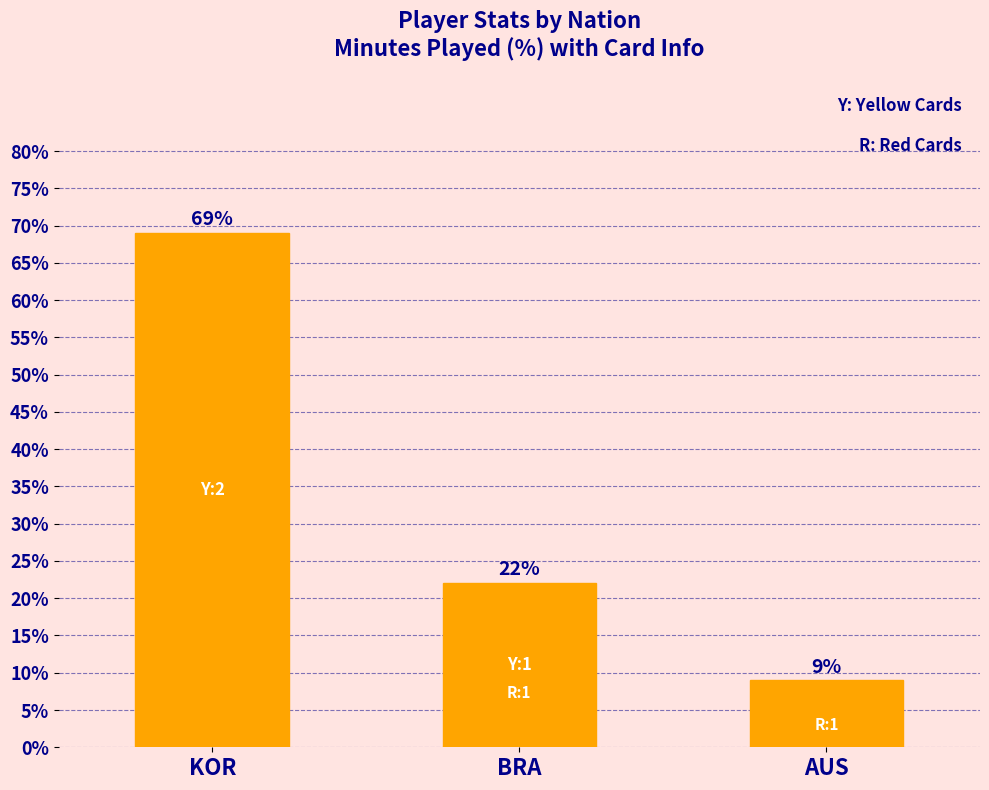

The chart shows a value of 35.2 at BRA. True or false?

False